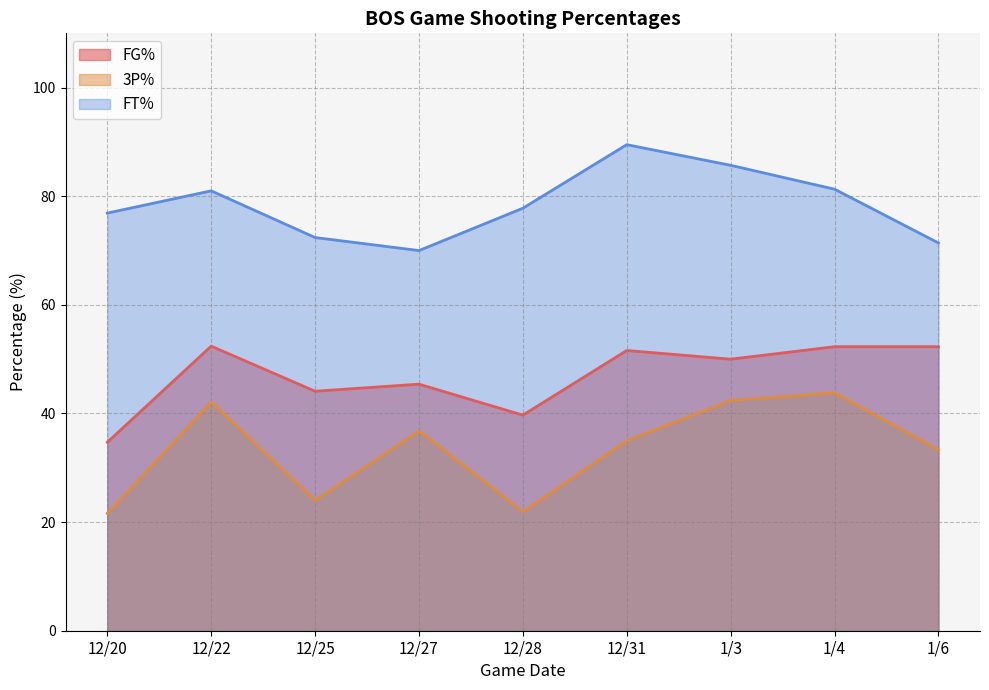

Which series changed the most between 12/25 and 1/4?

3P%